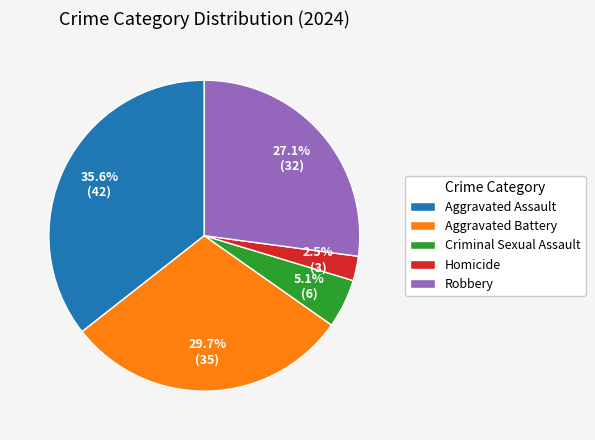

What percentage is NOT represented by Homicide?

97.5%